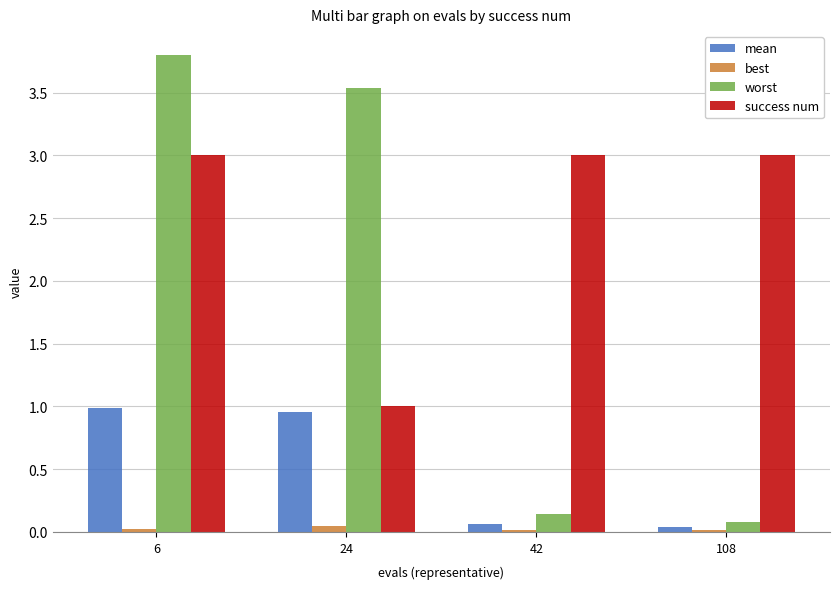

List the series in order of their overall mean, highest first.

success num, worst, mean, best